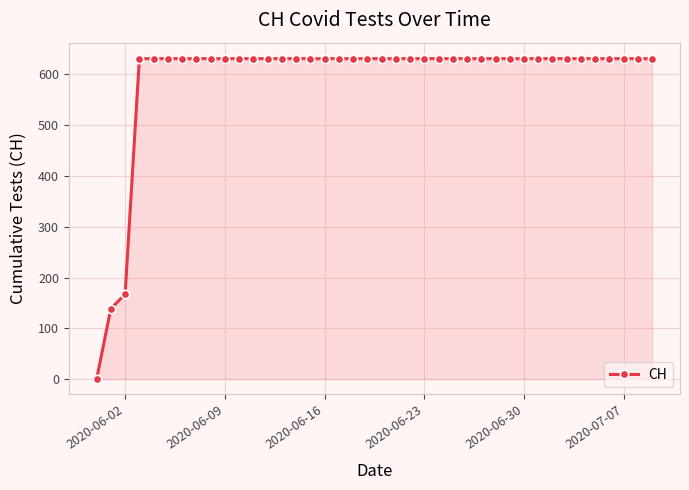

What is the maximum value shown in the chart?

631